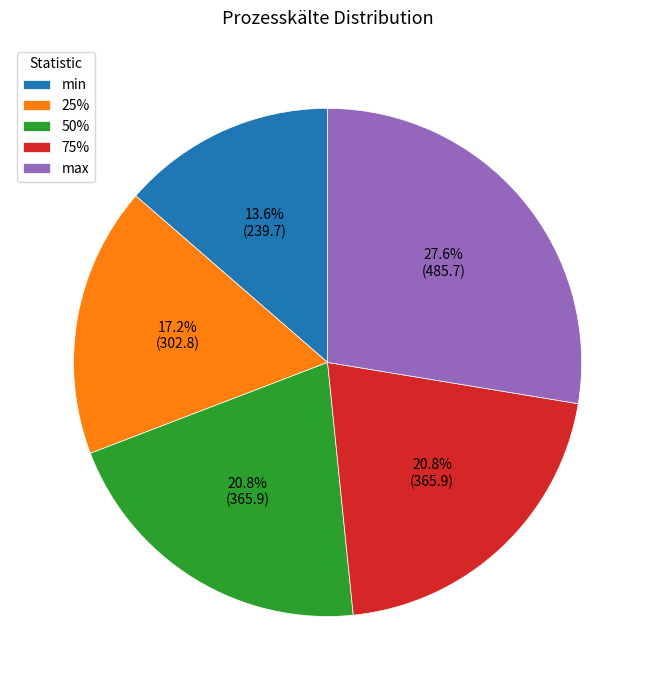

Does min account for over 50% of the chart?

No